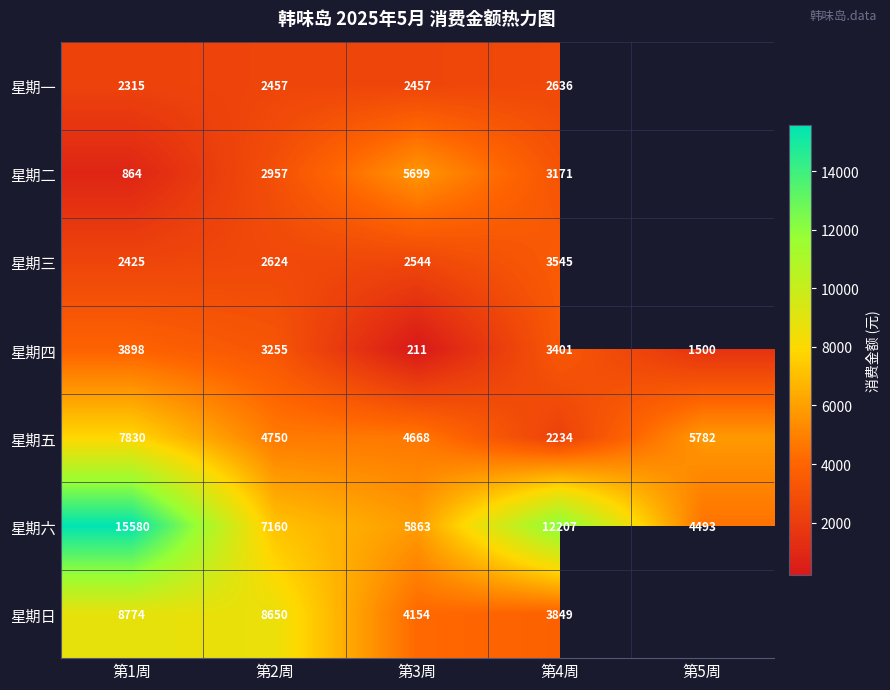

List the labels in order of 星期六 value, largest first.

第1周, 第4周, 第2周, 第3周, 第5周